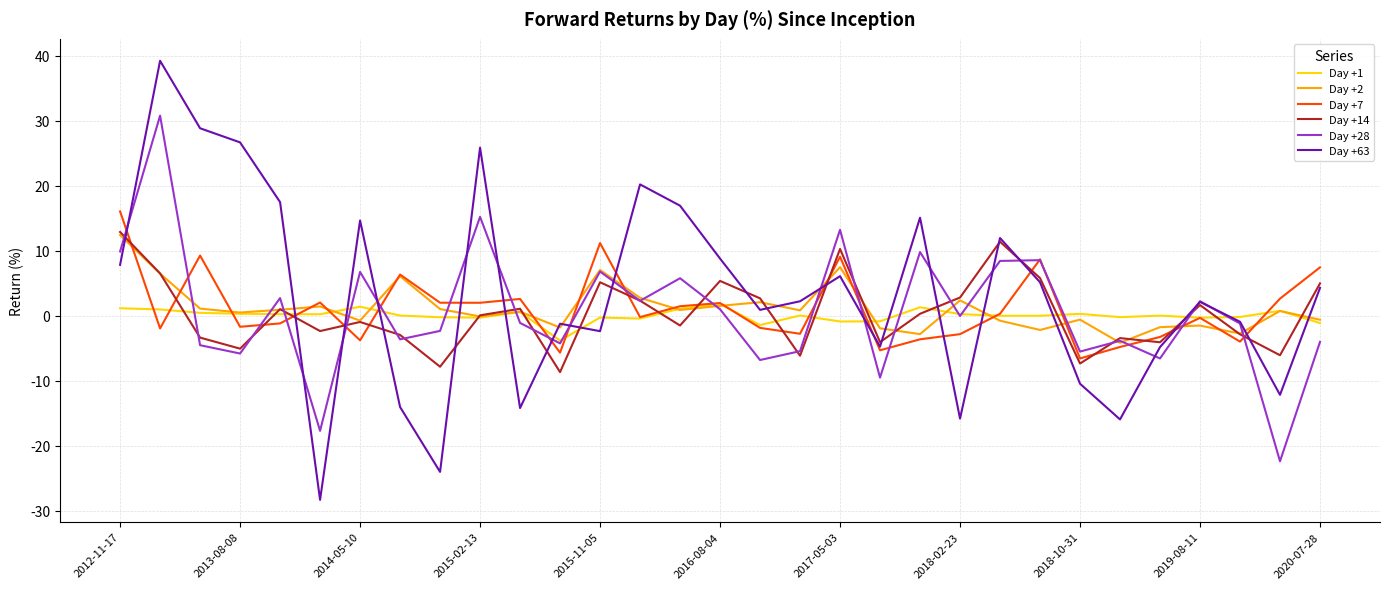

At how many categories does at least one series exceed 33?

1